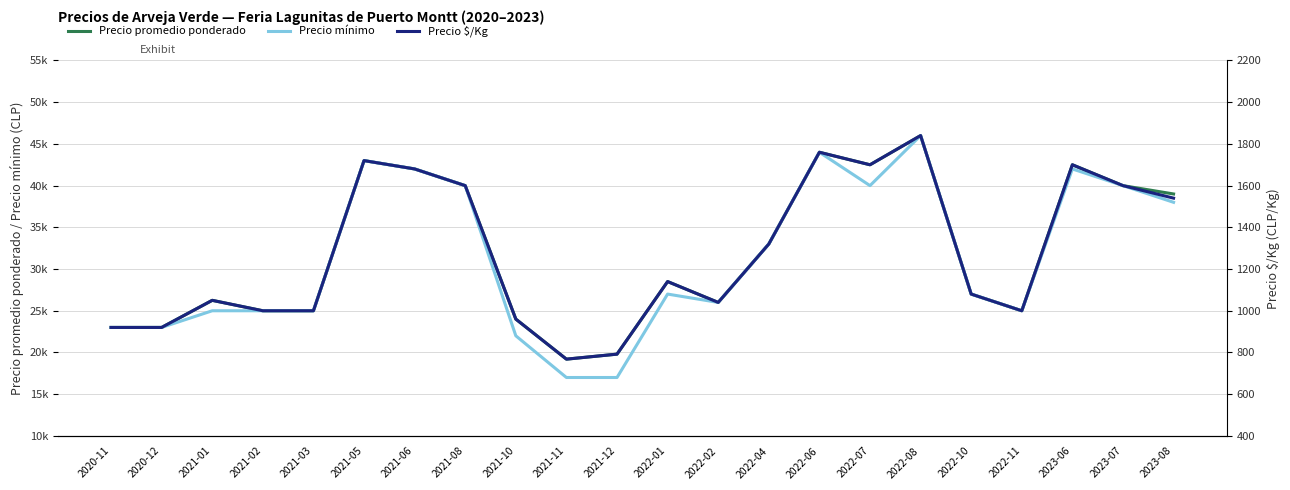

At 2023-08, list the series in order from smallest to largest.

Precio $/Kg, Precio mínimo, Precio promedio ponderado